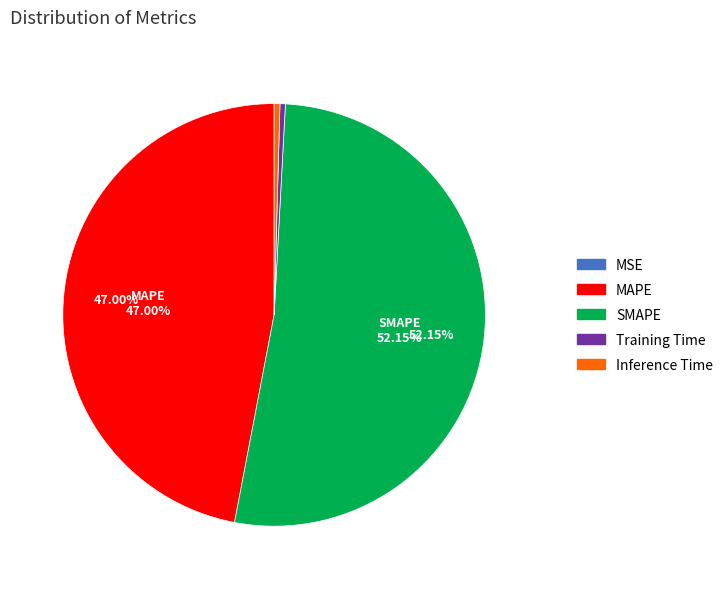

To the nearest percent, what is the difference between the largest and smallest slice percentages?

52%